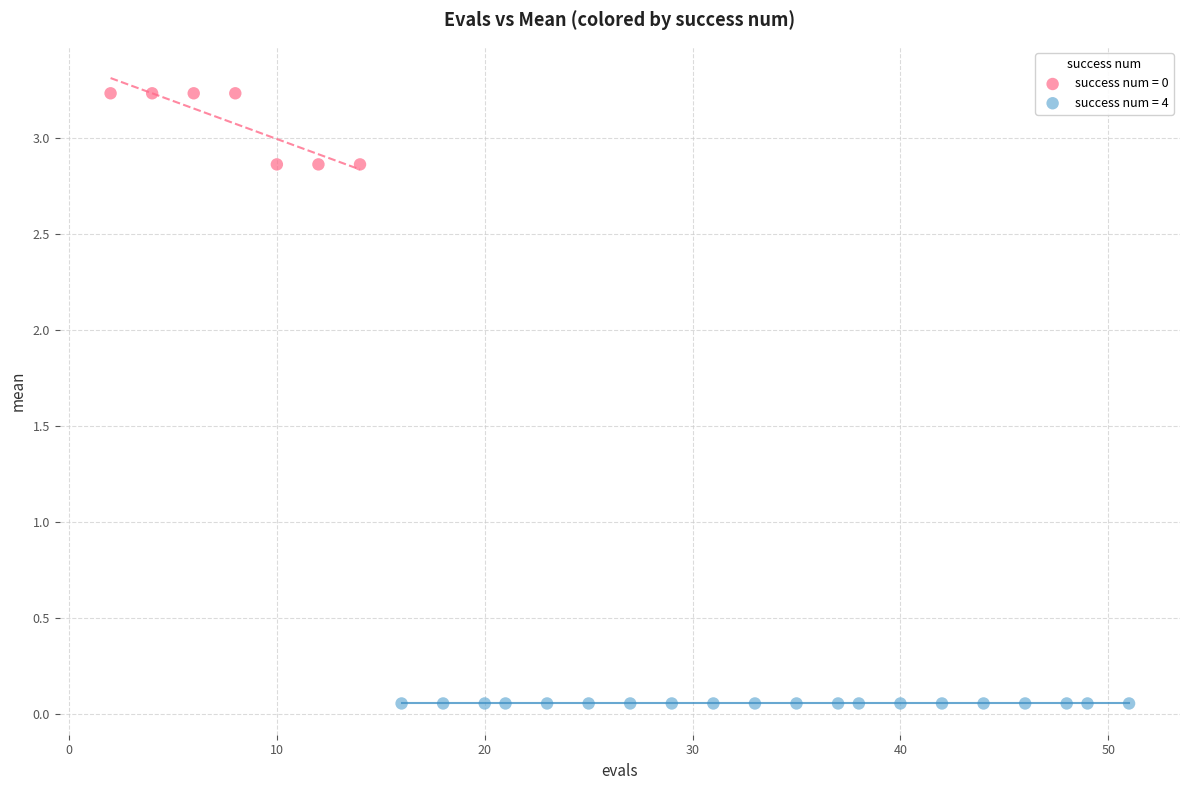

Which series contains the highest Y value?

success num = 0